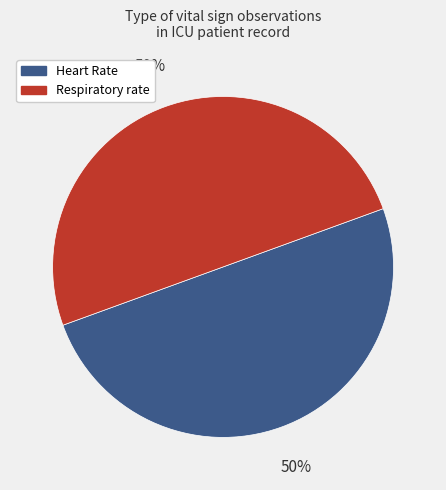

Is it true that Respiratory rate is 50% of the pie?

True